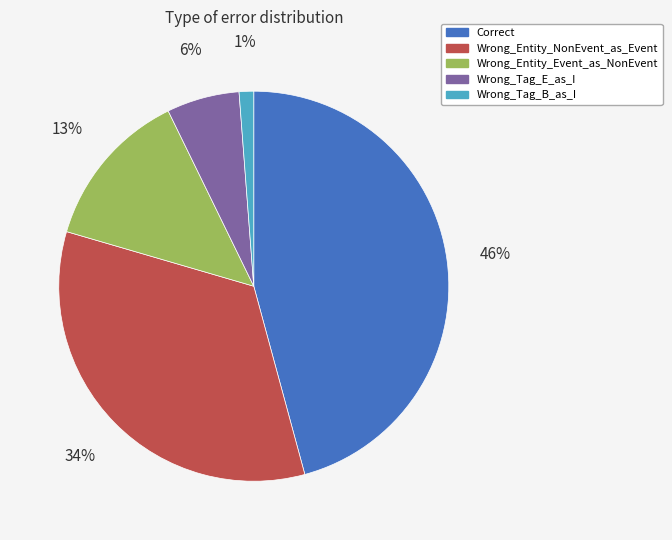

True or false: Wrong_Entity_Event_as_NonEvent accounts for 13% of the total.

True